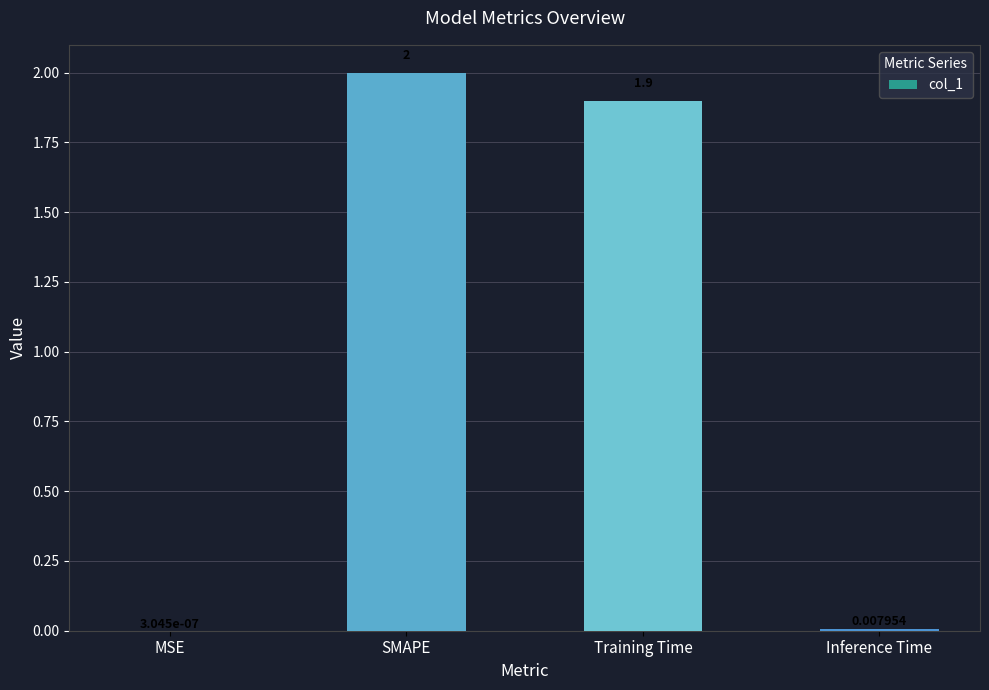

Where does the data first go above 1?

SMAPE